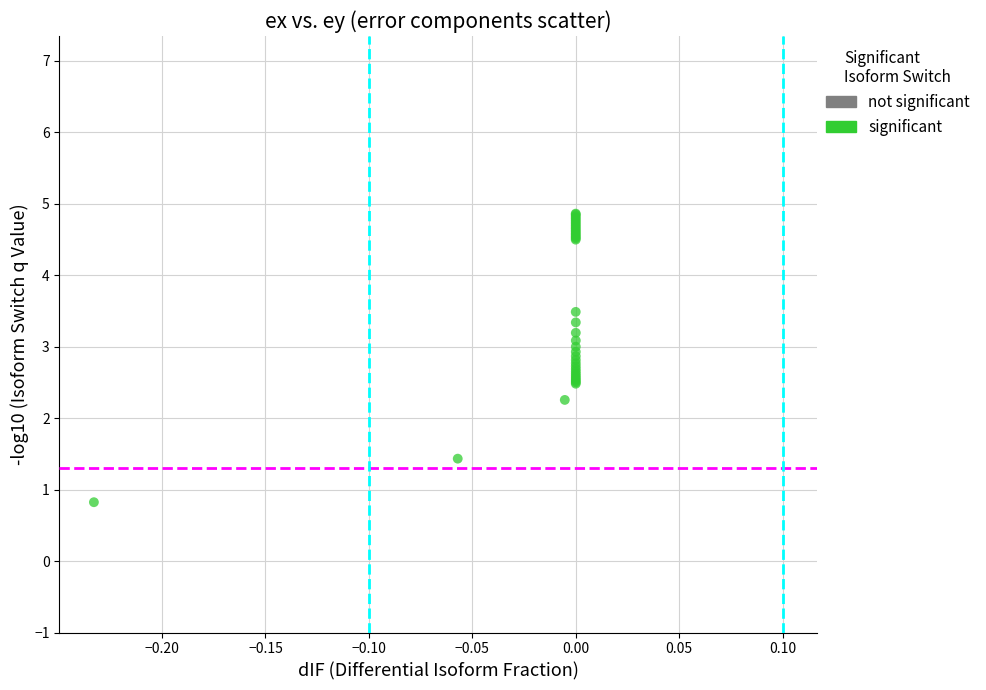

What Y value in the scatter plot is closest to 2?

2.3